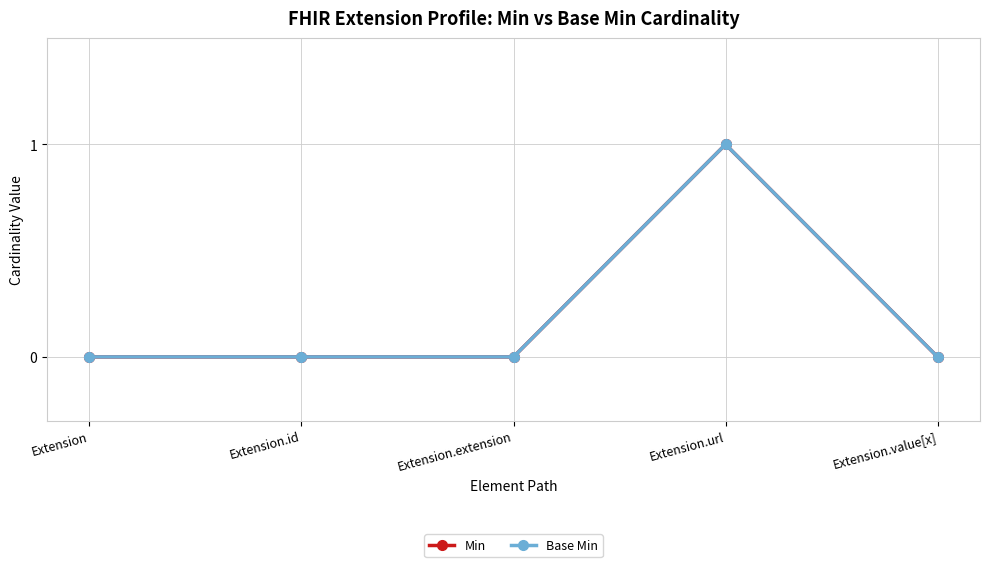

The Base Min series shows -1 at Extension. True or false?

False